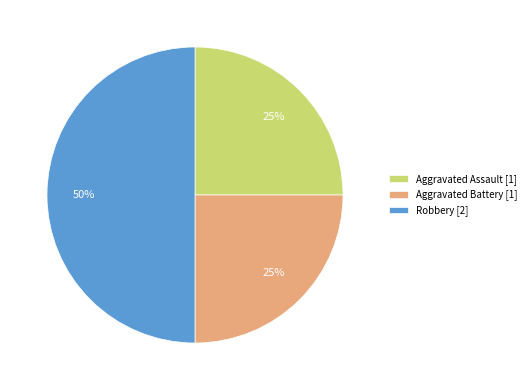

How many segments does this pie chart have?

3